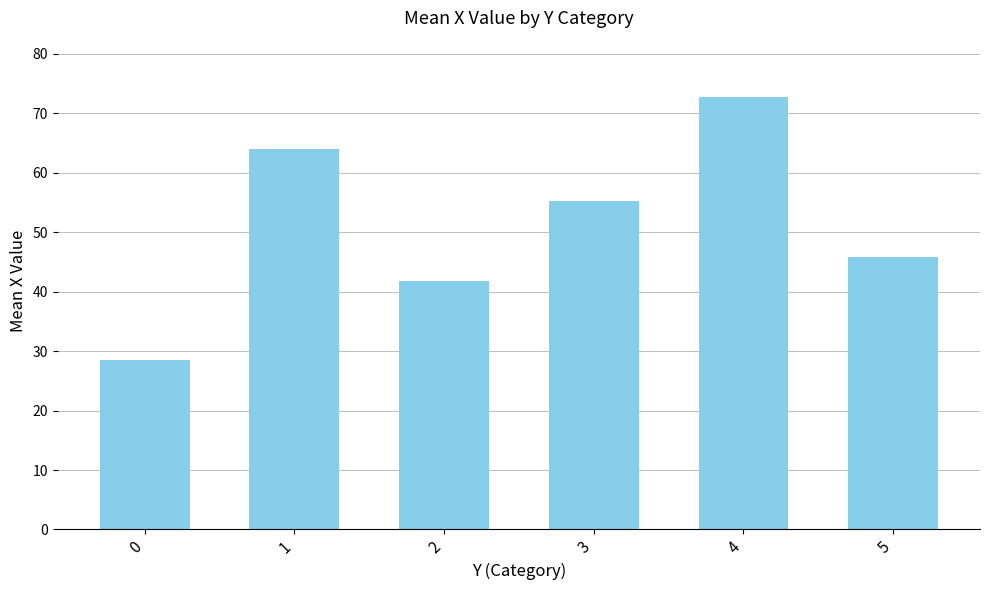

Rank the categories by value from lowest to highest.

0, 2, 5, 3, 1, 4